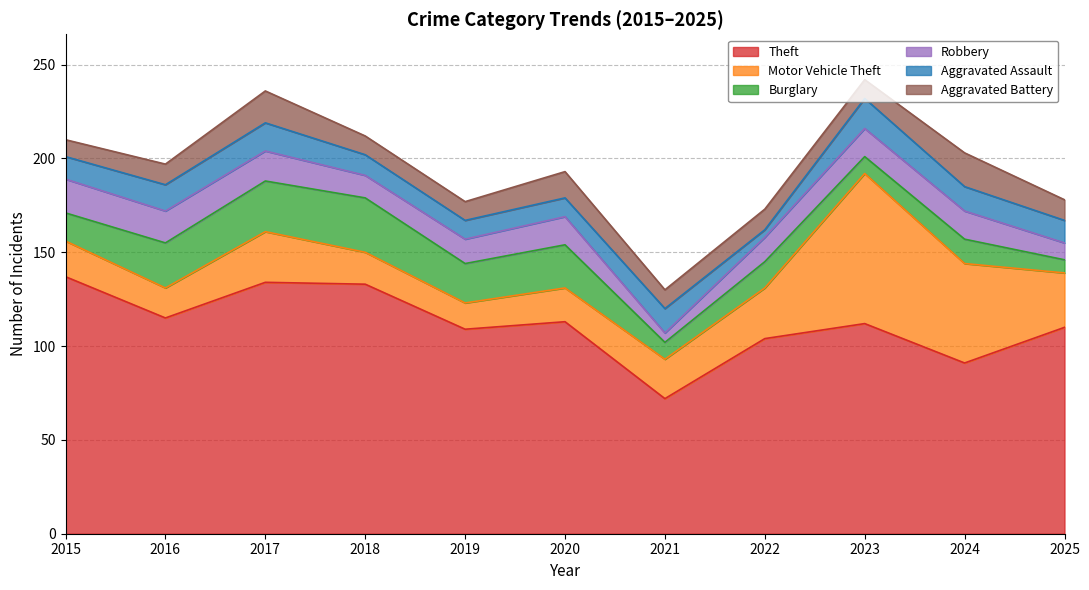

Where is the first local maximum for Theft?

2017